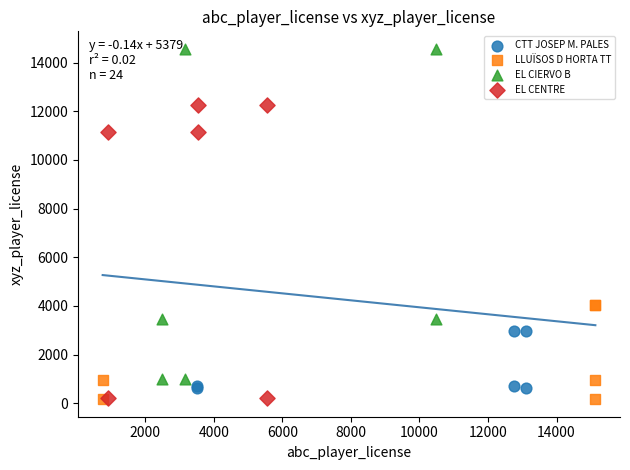

Which series has the largest Y range (max minus min)?

EL CIERVO B